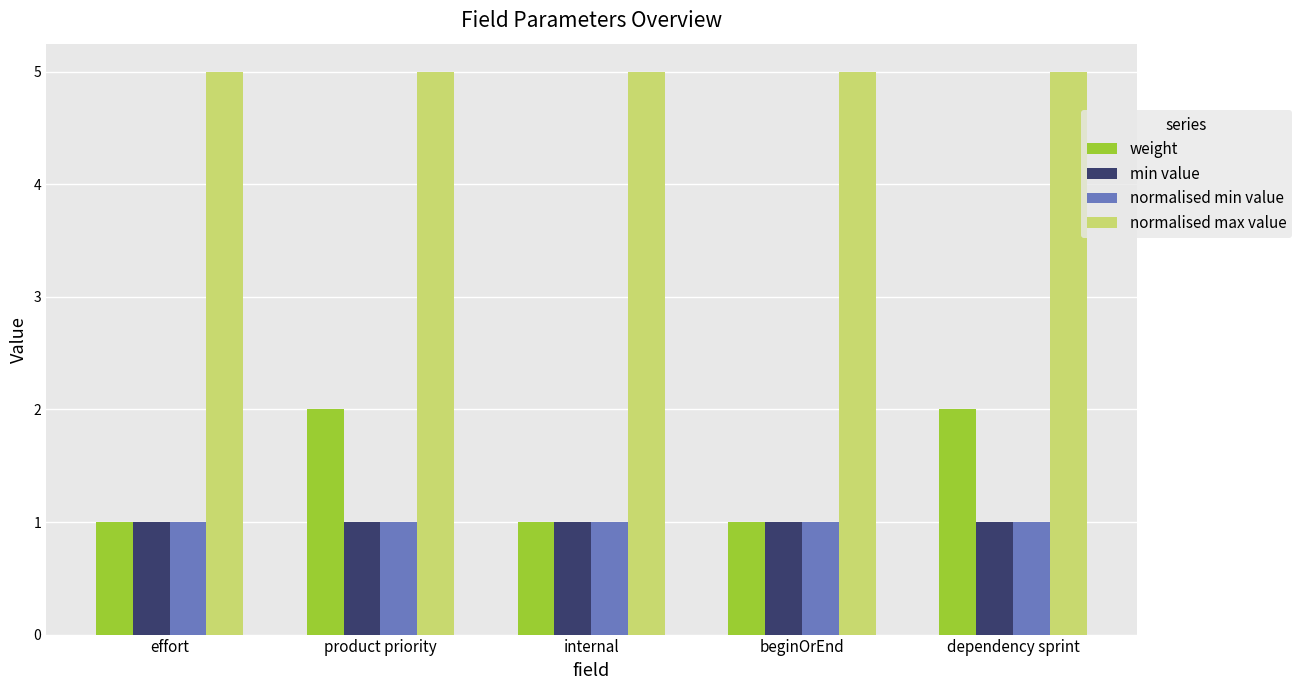

At how many categories does at least one series exceed 1?

5